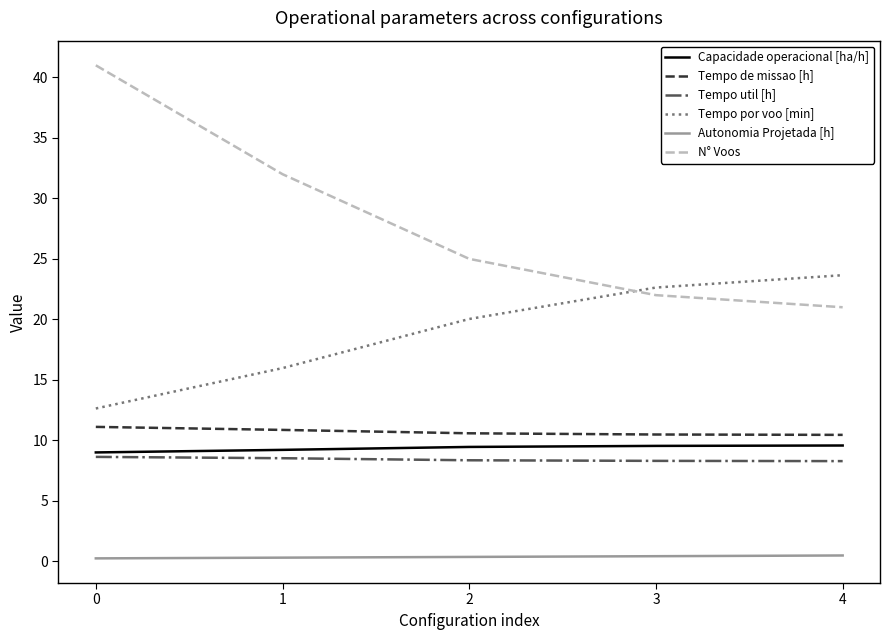

What is the maximum value shown in the chart?

41.0